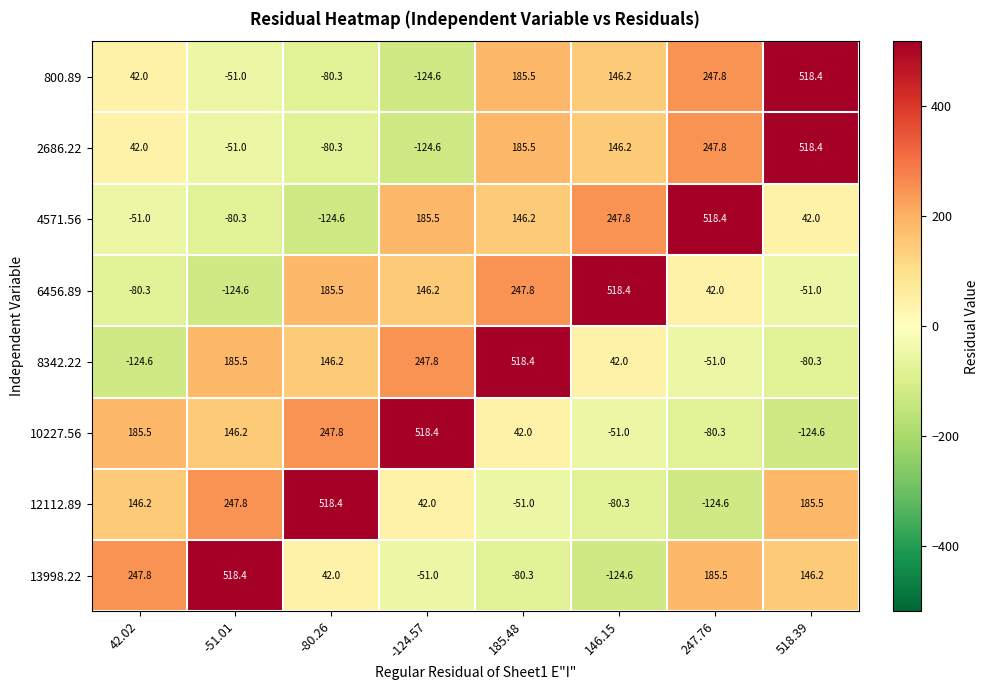

At which label does 2686.22 reach its minimum?

-124.57